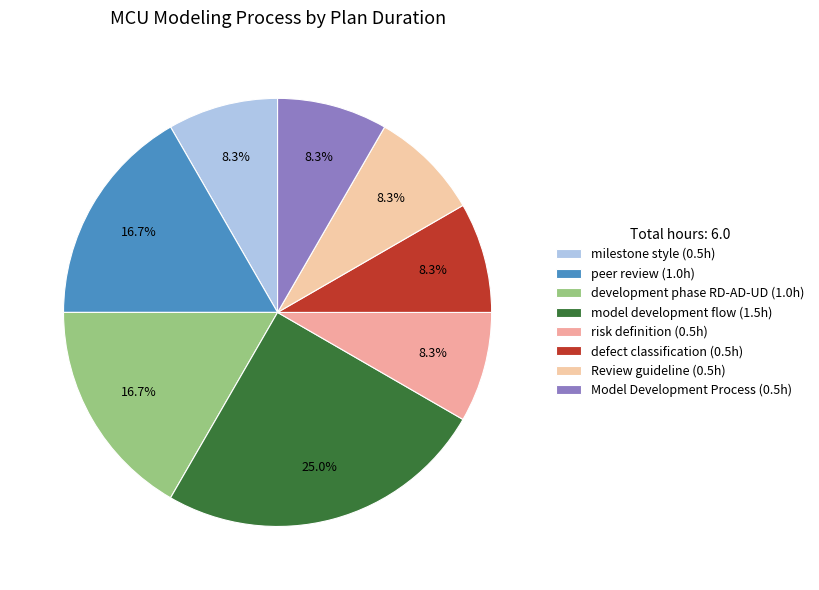

Count the number of slices in the pie.

8